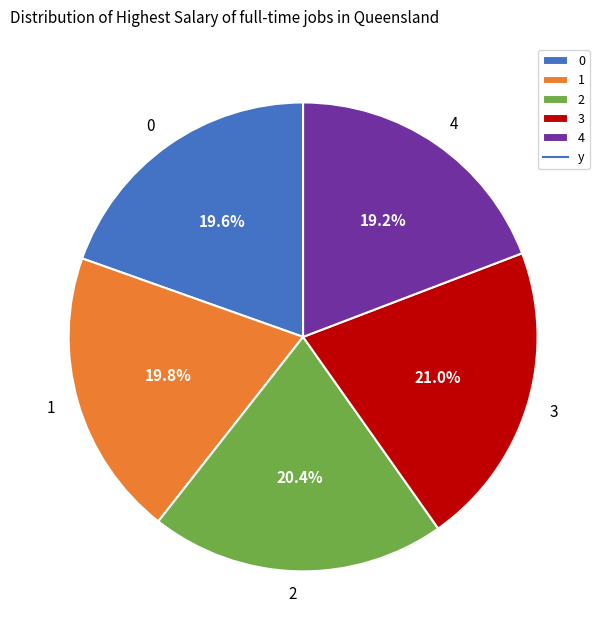

Is it true that 1 is 20% of the pie?

True